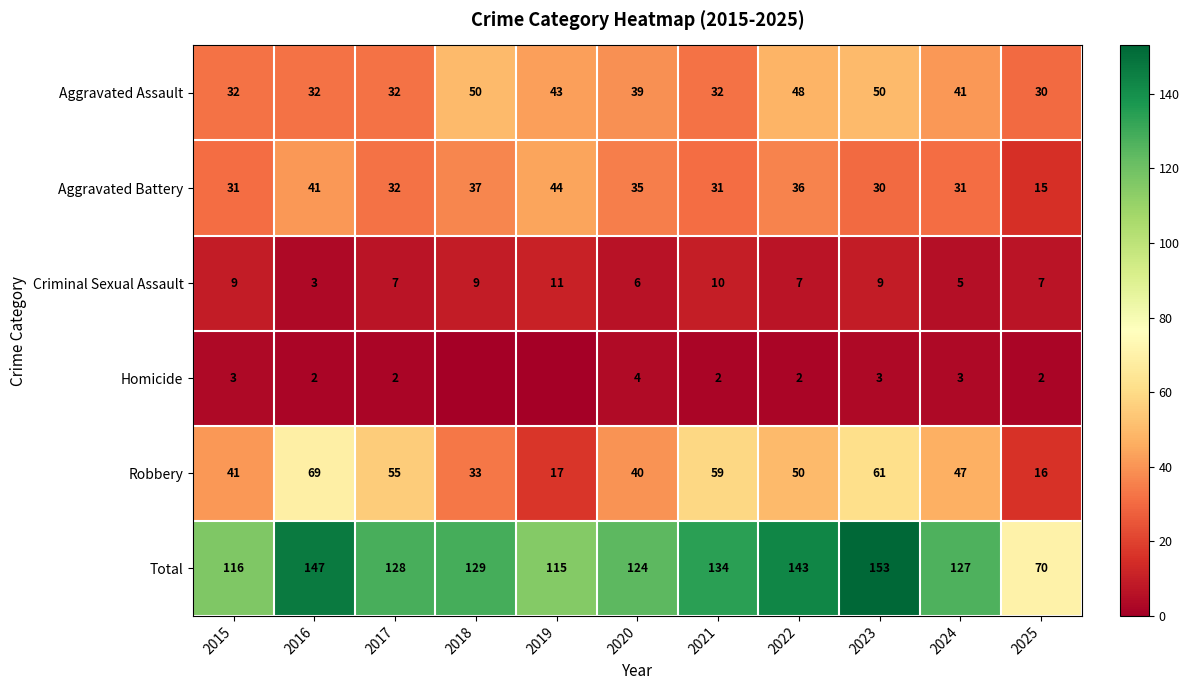

The Aggravated Assault series shows 14 at 2016. True or false?

False